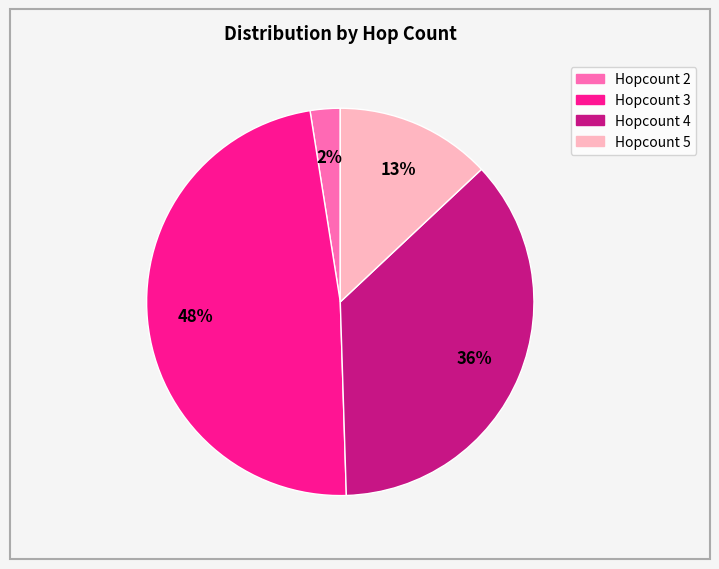

Approximately how many times larger is the value at Hopcount 4 compared to Hopcount 5?

2.8